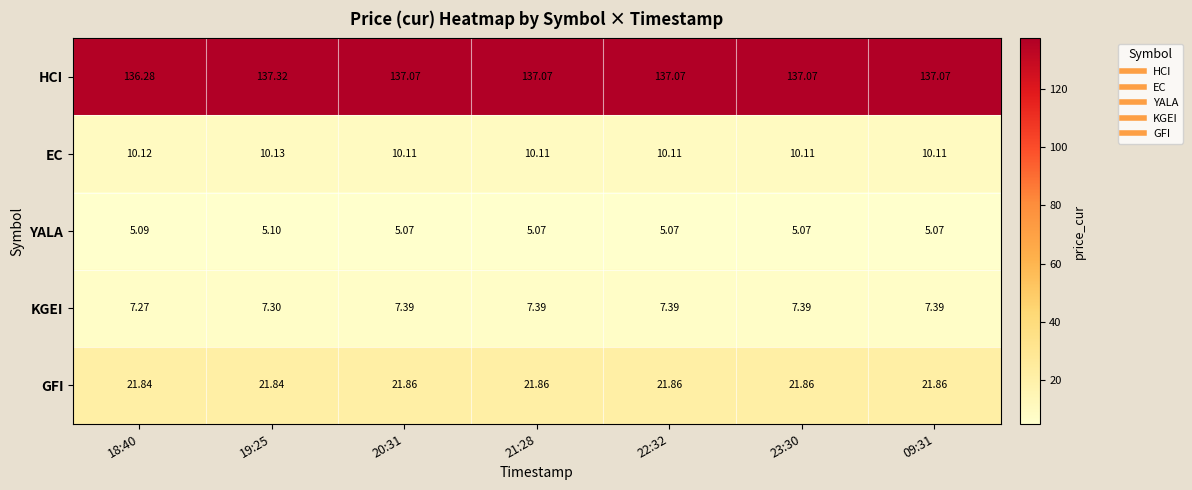

Which series has the largest total across all categories?

HCI